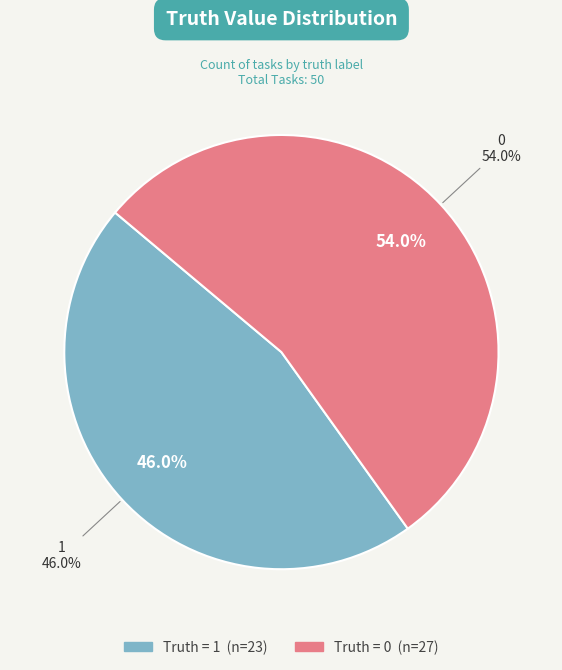

Combined, what portion of the pie is 1 and 0?

100.0%